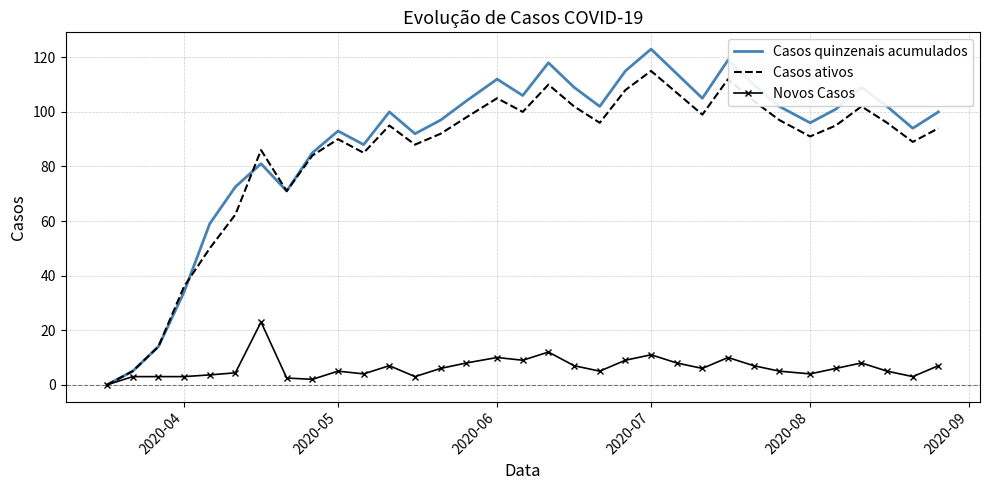

What is the difference between the maximum and minimum values in the Casos quinzenais acumulados series?

123.0